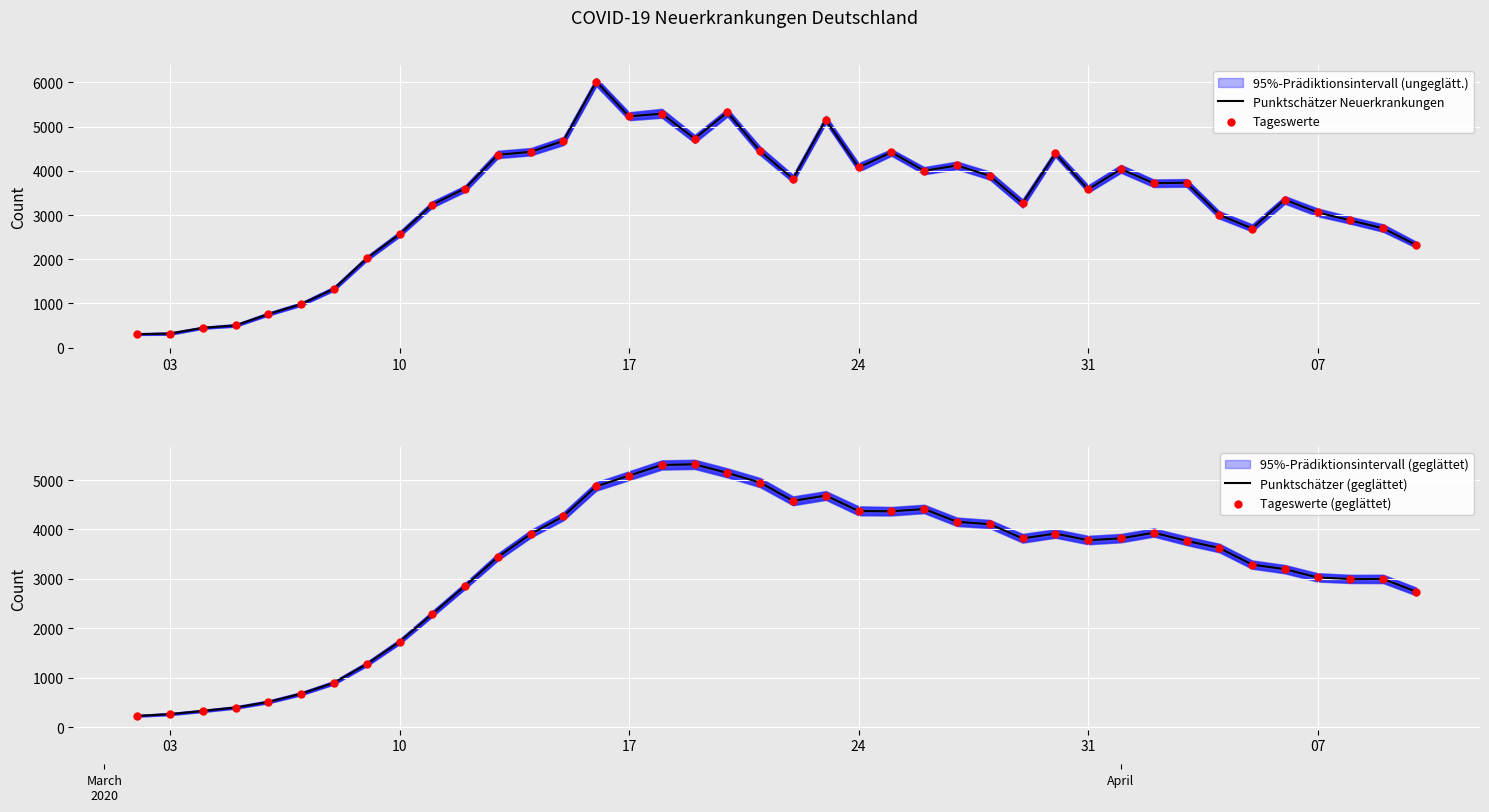

What is the lowest value of the Punktschätzer Neuerkrankungen series?

305